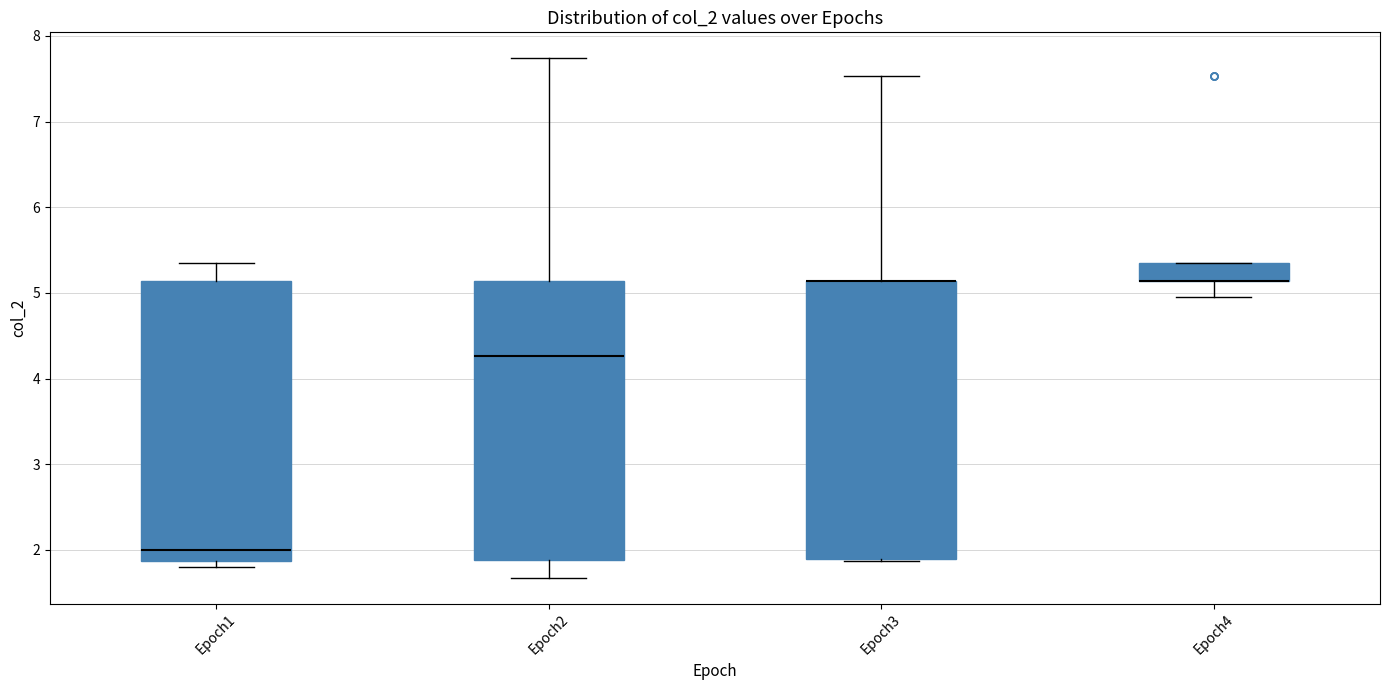

Where is the lower edge of the box for Epoch2 on the y-axis? The values are not printed on the chart, so give them approximately, as read against the axis.

1.9